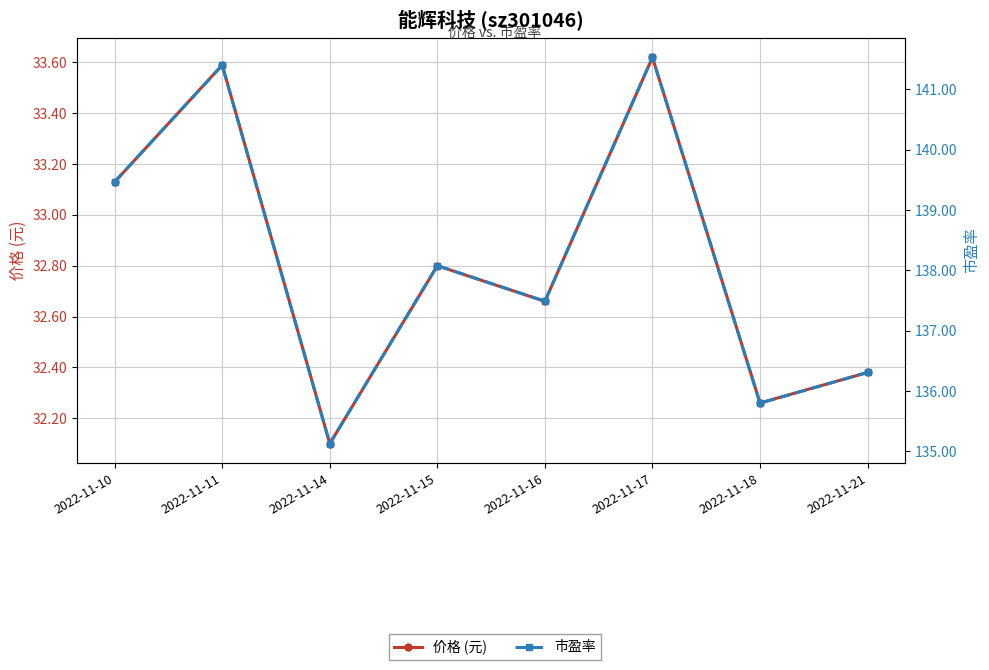

Is the value of 市盈率 at 2022-11-10 greater than the value of 价格 (元) at 2022-11-15?

Yes